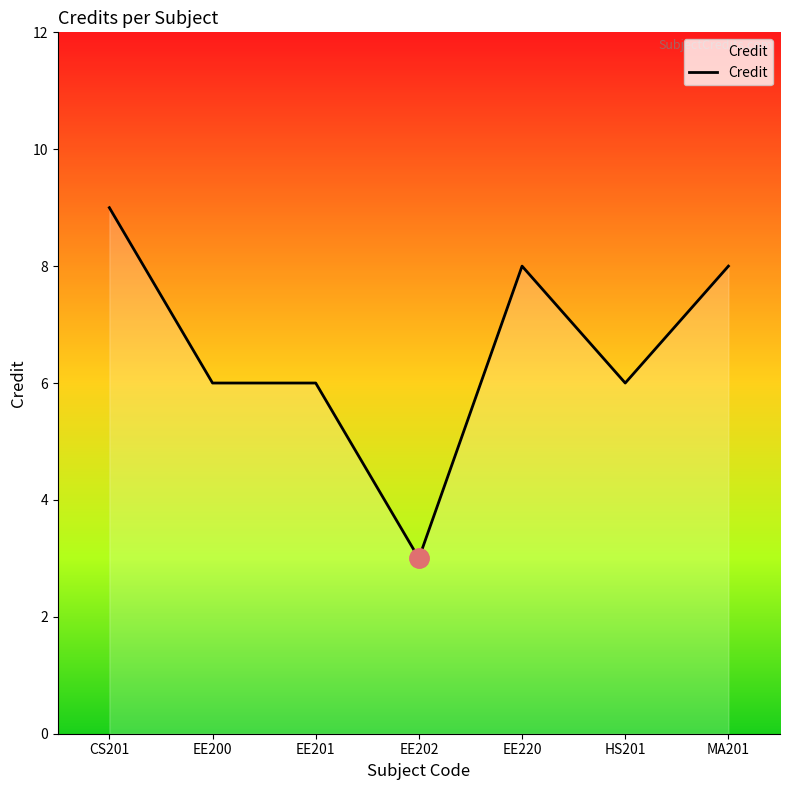

Reading left to right, extract all data points from this chart.

9	6	6	3	8	6	8